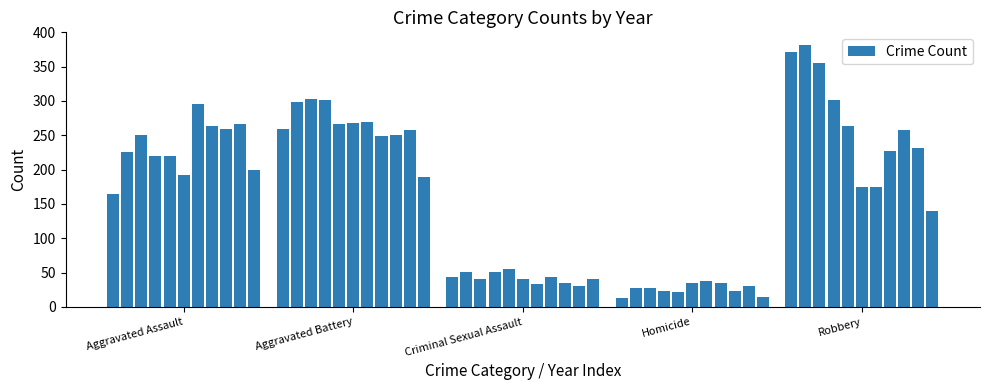

What is the greatest value displayed?

381